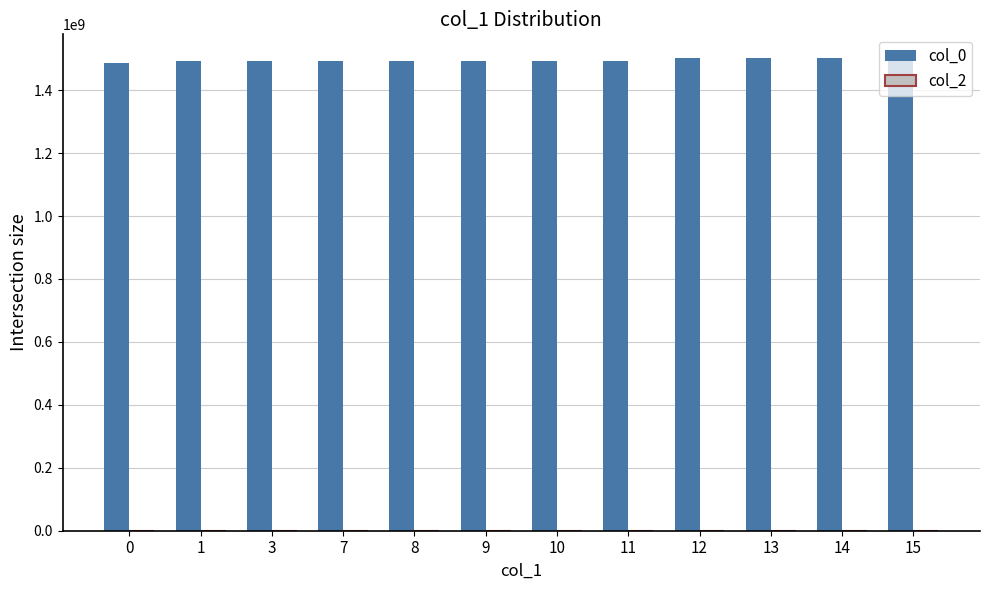

Count the number of data series in this chart.

1